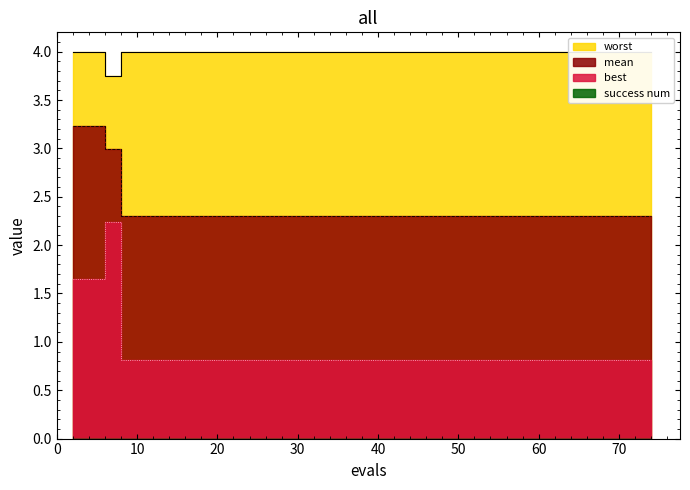

Reading left to right, list all the values displayed in this chart.

mean: 2=3.2	4=3.2	6=3.0	8=2.3	9=2.3	11=2.3	13=2.3	15=2.3	17=2.3	19=2.3	21=2.3	23=2.3	25=2.3	27=2.3	29=2.3	31=2.3	33=2.3	35=2.3	37=2.3	39=2.3	41=2.3	43=2.3	44=2.3	46=2.3	48=2.3	49=2.3	51=2.3	53=2.3	55=2.3	57=2.3	58=2.3	60=2.3	62=2.3	64=2.3	65=2.3	67=2.3	69=2.3	71=2.3	73=2.3	74=2.3
best: 2=1.7	4=1.7	6=2.2	8=0.8	9=0.8	11=0.8	13=0.8	15=0.8	17=0.8	19=0.8	21=0.8	23=0.8	25=0.8	27=0.8	29=0.8	31=0.8	33=0.8	35=0.8	37=0.8	39=0.8	41=0.8	43=0.8	44=0.8	46=0.8	48=0.8	49=0.8	51=0.8	53=0.8	55=0.8	57=0.8	58=0.8	60=0.8	62=0.8	64=0.8	65=0.8	67=0.8	69=0.8	71=0.8	73=0.8	74=0.8
worst: 2=4.0	4=4.0	6=3.7	8=4.0	9=4.0	11=4.0	13=4.0	15=4.0	17=4.0	19=4.0	21=4.0	23=4.0	25=4.0	27=4.0	29=4.0	31=4.0	33=4.0	35=4.0	37=4.0	39=4.0	41=4.0	43=4.0	44=4.0	46=4.0	48=4.0	49=4.0	51=4.0	53=4.0	55=4.0	57=4.0	58=4.0	60=4.0	62=4.0	64=4.0	65=4.0	67=4.0	69=4.0	71=4.0	73=4.0	74=4.0